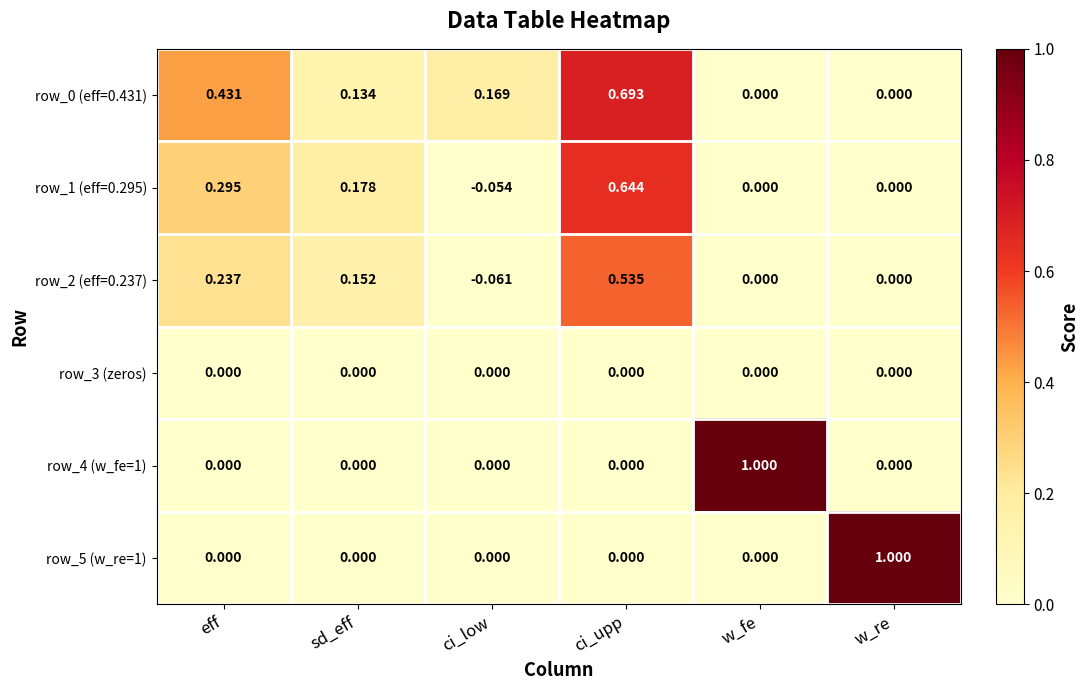

Where does the row_2 (eff=0.237) series first go above 0?

eff